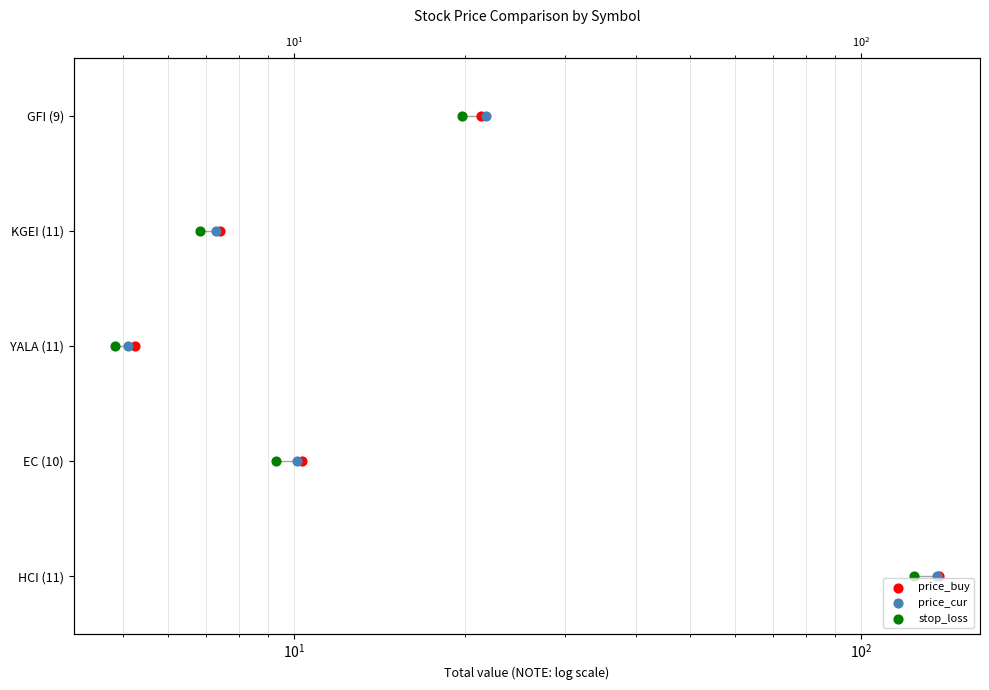

Which series has the largest Y range (max minus min)?

price_buy